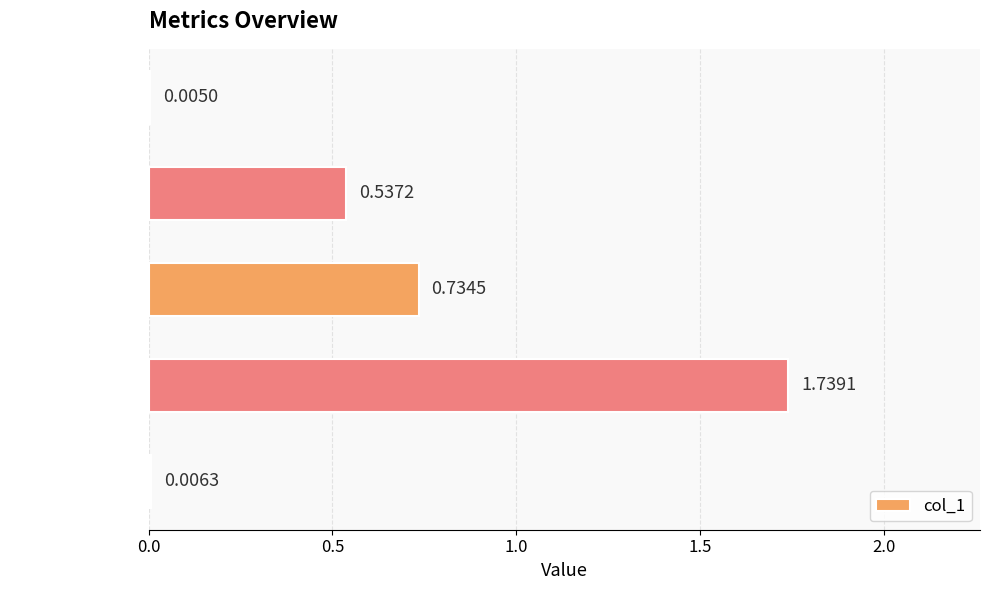

At which category does the chart reach its peak across all series?

Training Time